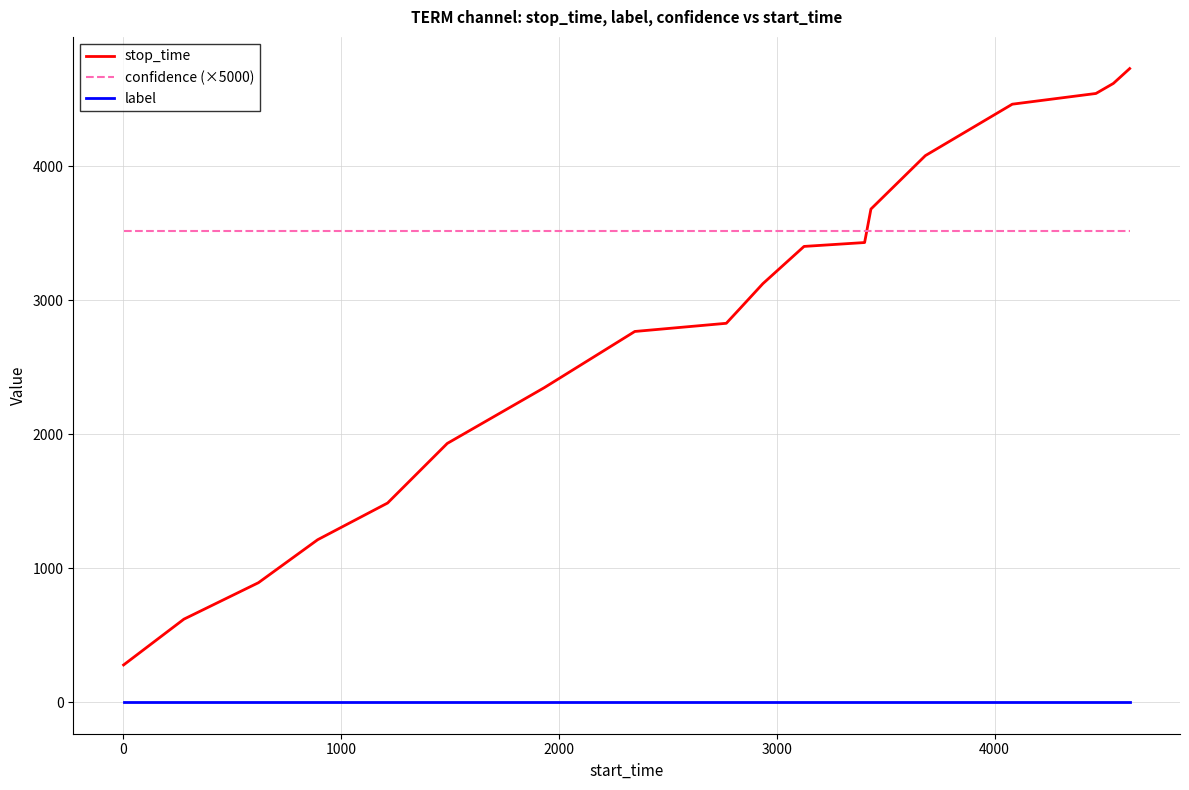

Which series has the largest total across all categories?

confidence (×5000)